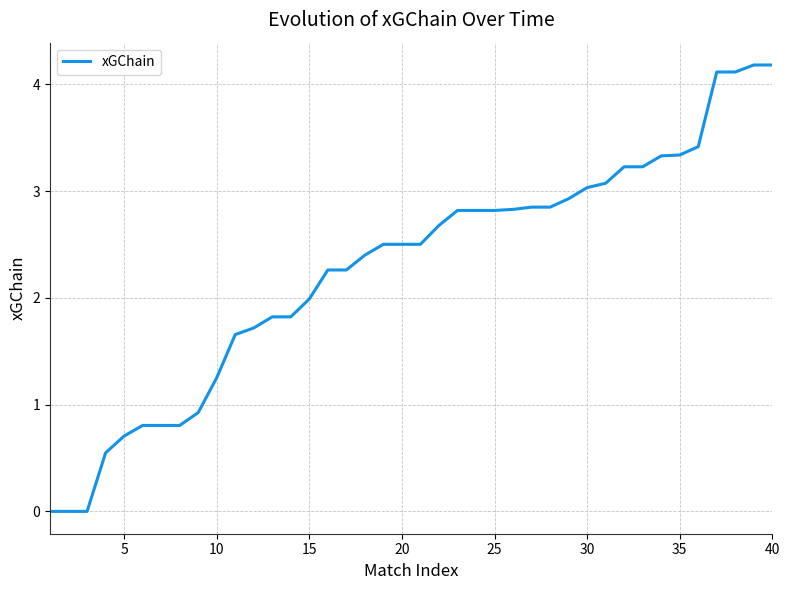

What is the maximum value shown in the chart?

4.2